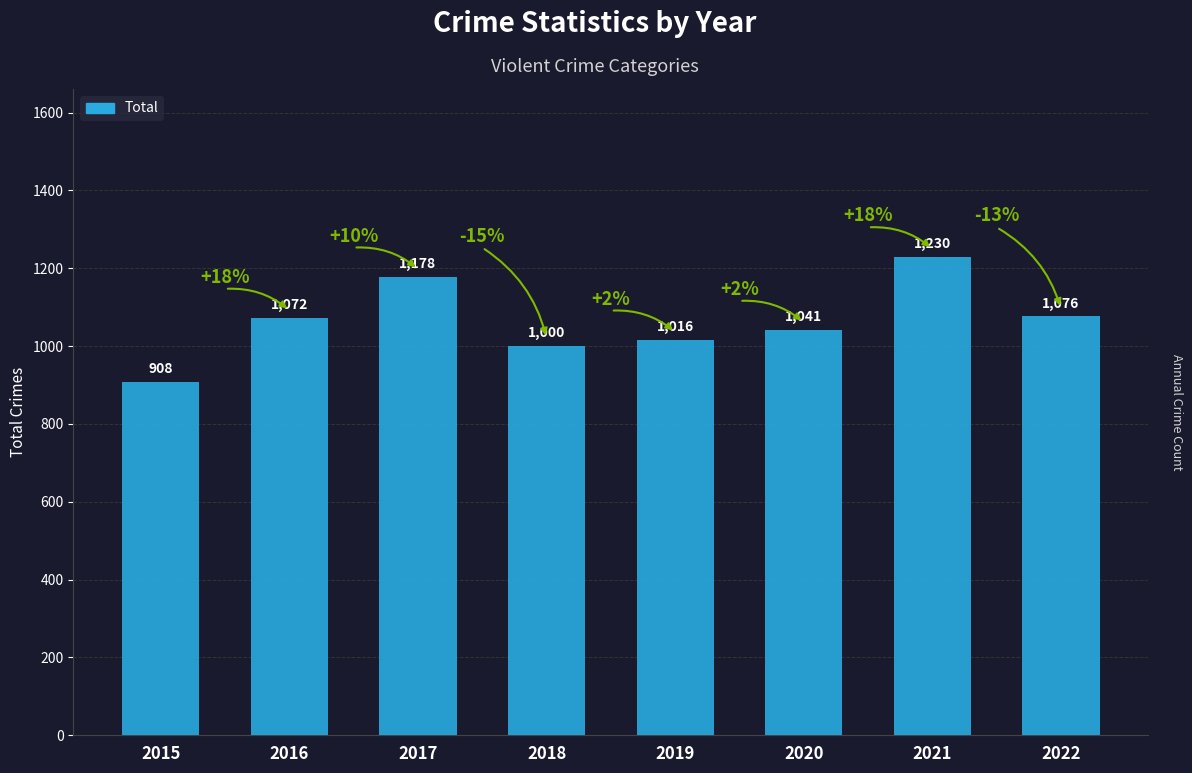

Is it true that the value at 2021 is 1230?

True